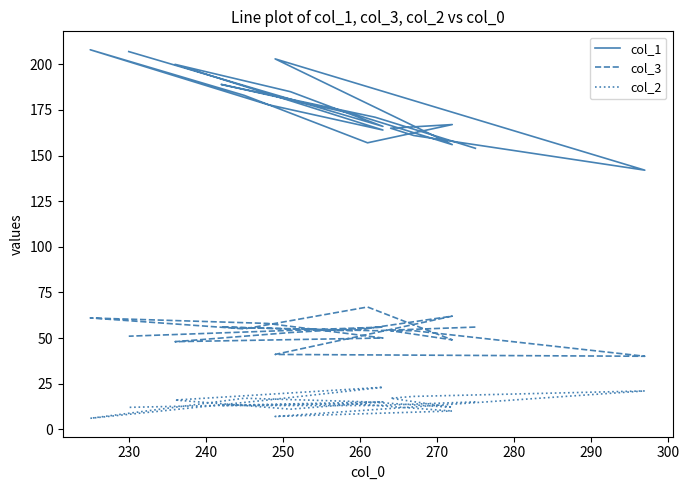

What is the sum of the col_3 values at 250 and 230?

108